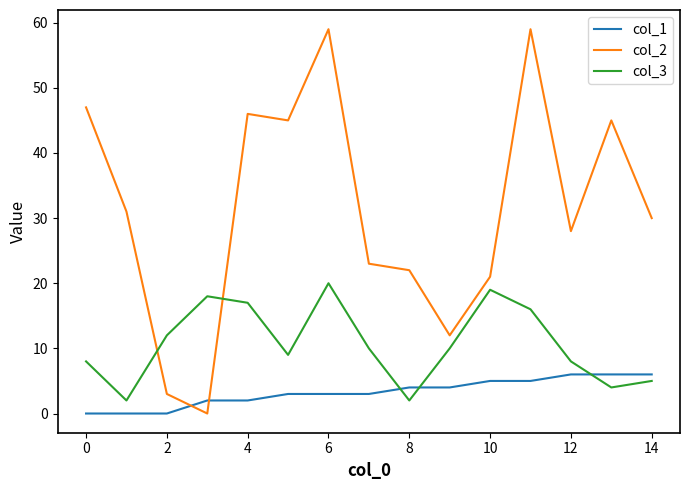

Which series has the widest spread of values?

col_2